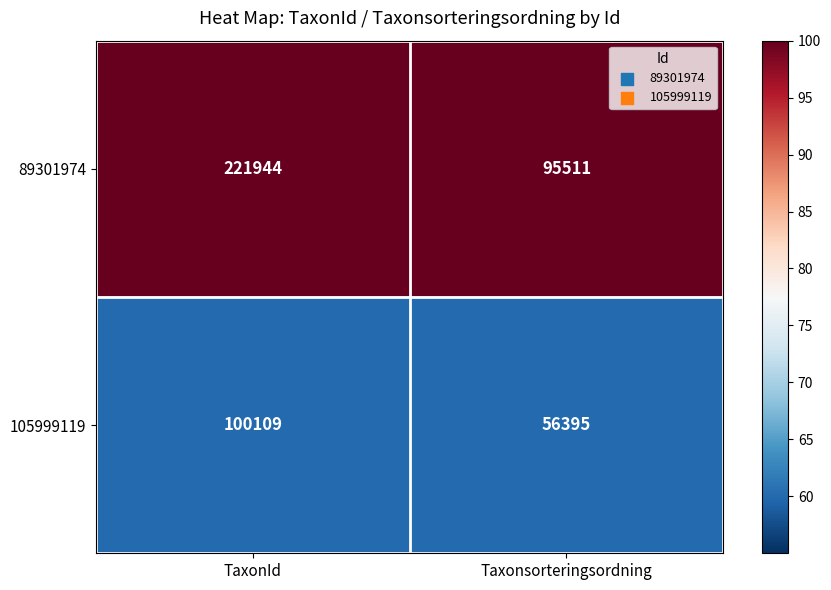

Between TaxonId and Taxonsorteringsordning, which series saw the biggest shift?

89301974